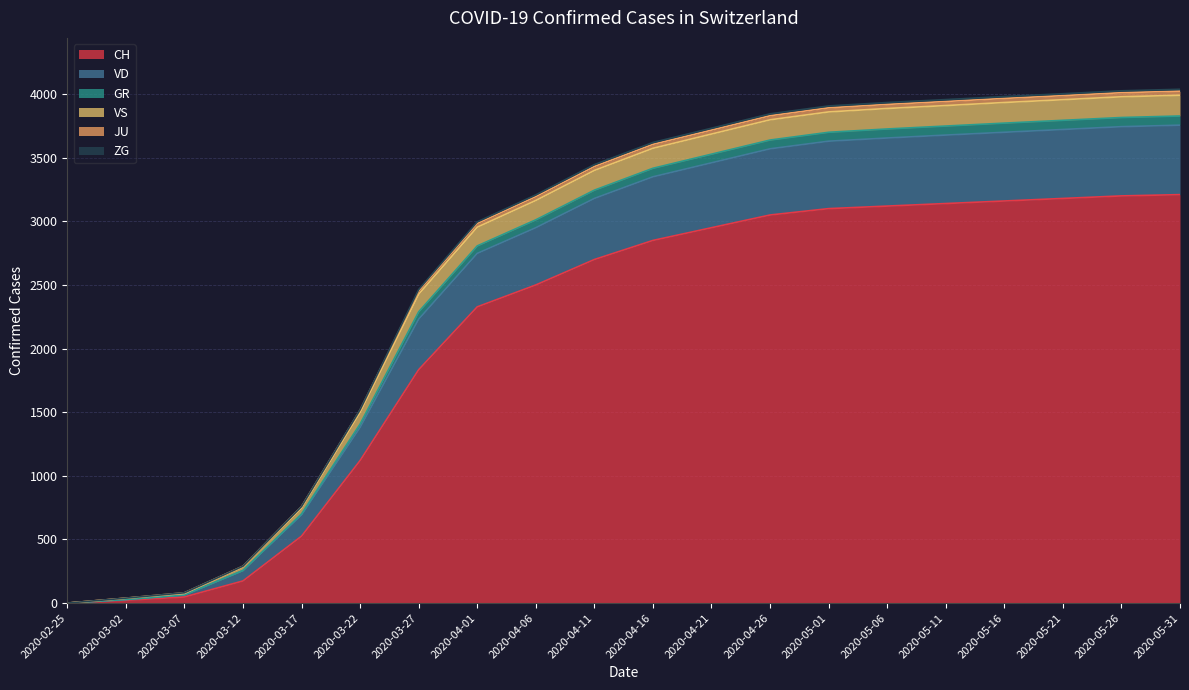

Where is CH nearest to the value 1605?

2020-03-27